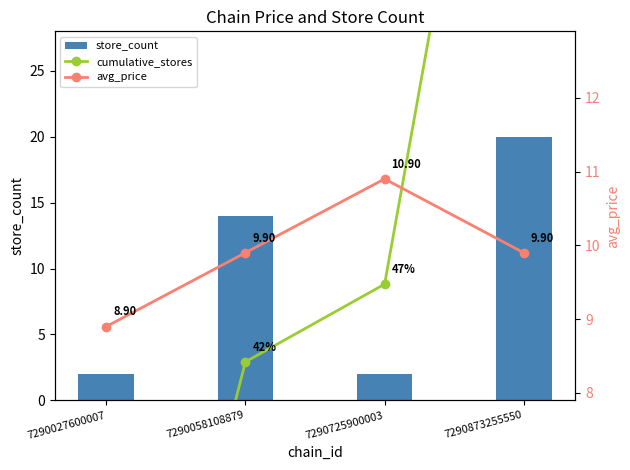

What value does the cumulative_stores series have at 7290873255550?

20.0